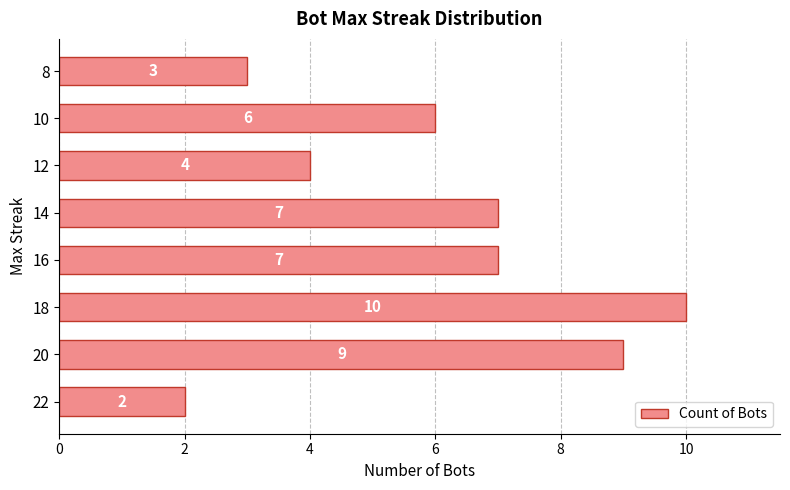

How many values are below 7?

4